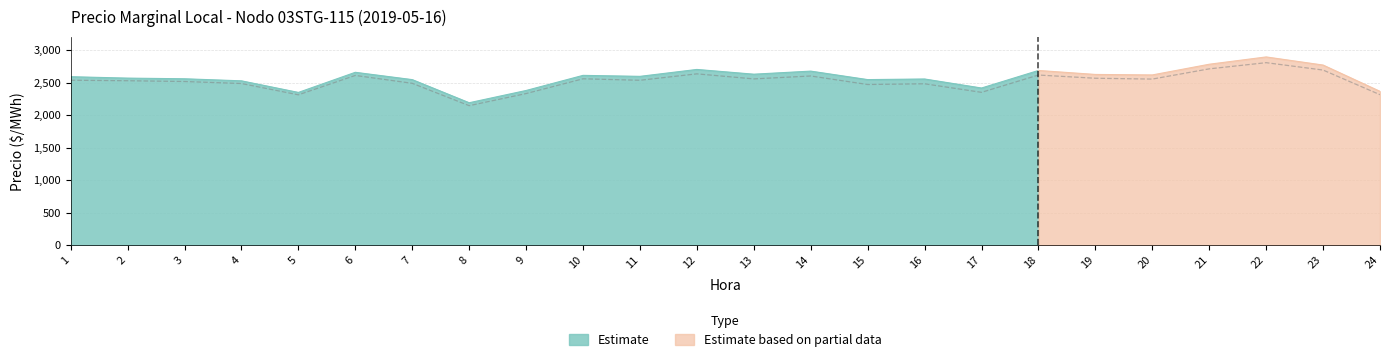

Is it true that Precio marginal local ($/MWh) equals 2378.8 at 9?

True